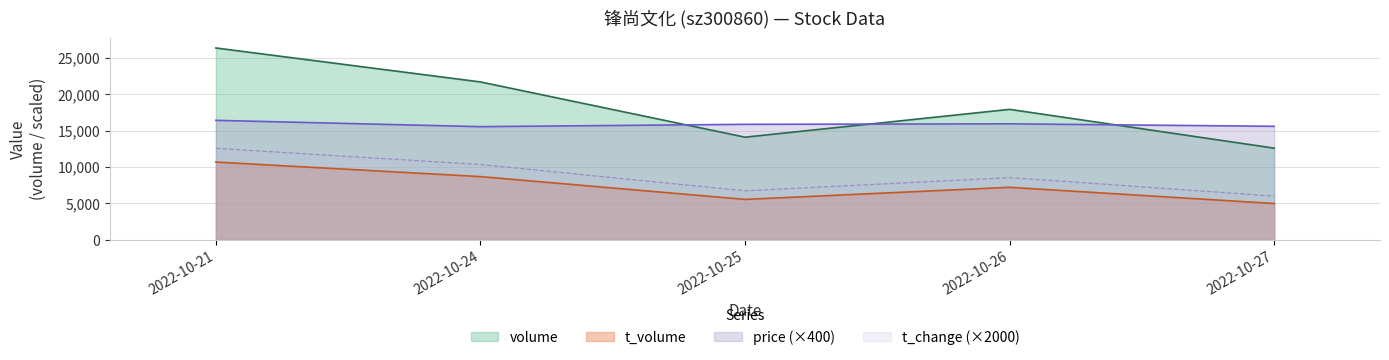

What is the minimum value for price?

38.9